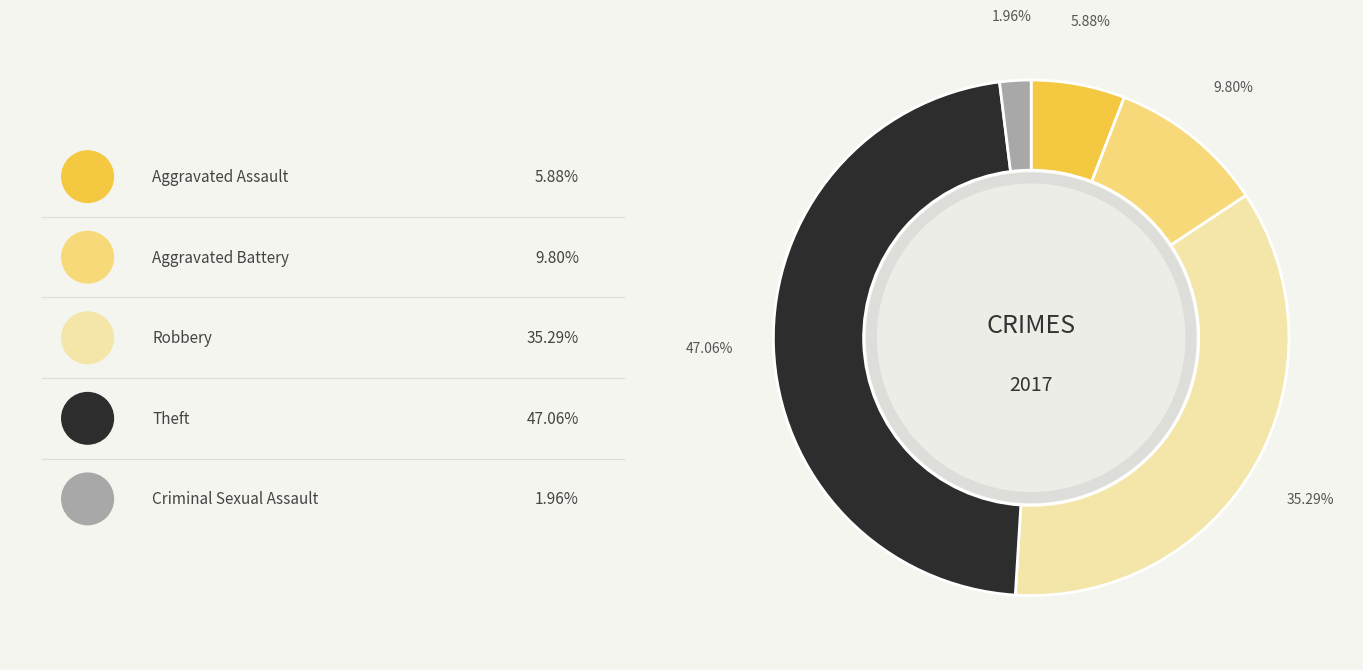

How many slices are in this pie chart?

5